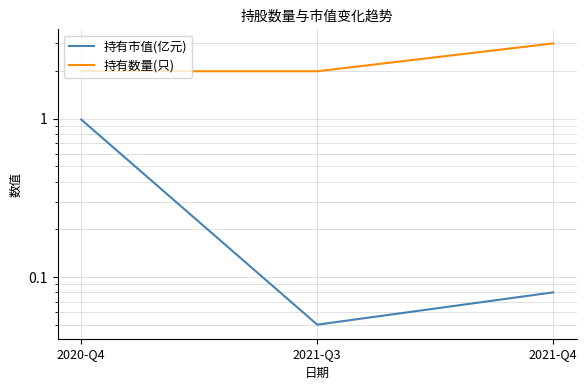

Between 2021-Q3 and 2020-Q4, which is larger?

2020-Q4